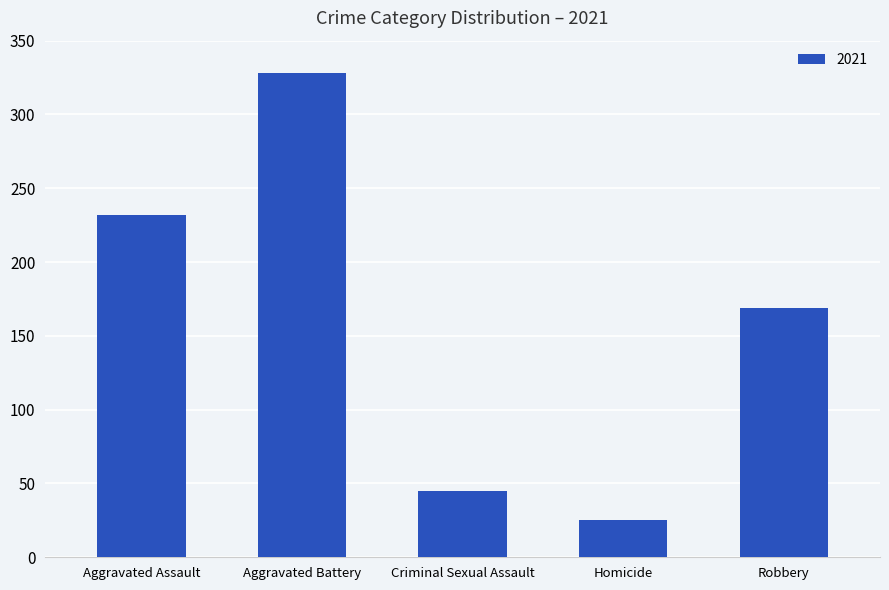

The value at Robbery is 169. True or false?

True